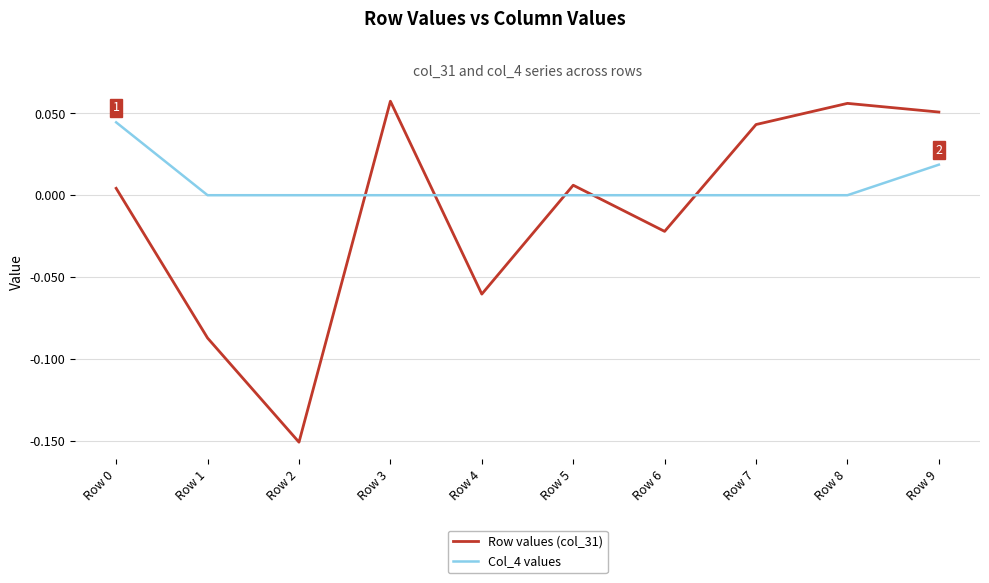

Is this an area chart (filled region under the line)?

No